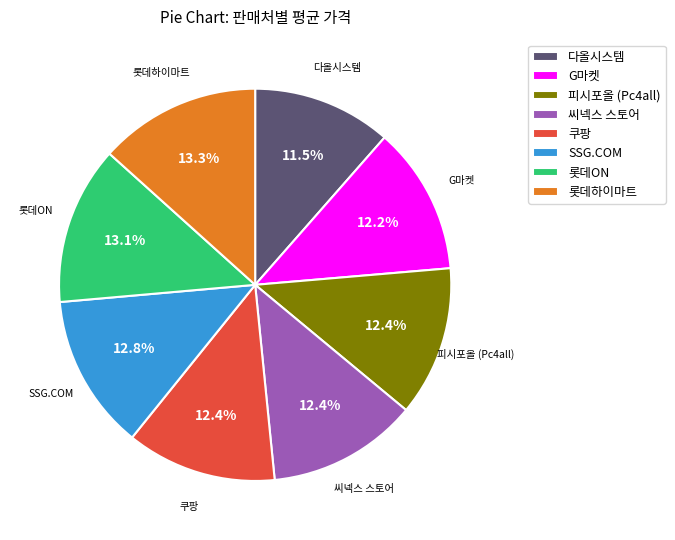

True or false: 피시포올 (Pc4all) accounts for 25% of the total.

False